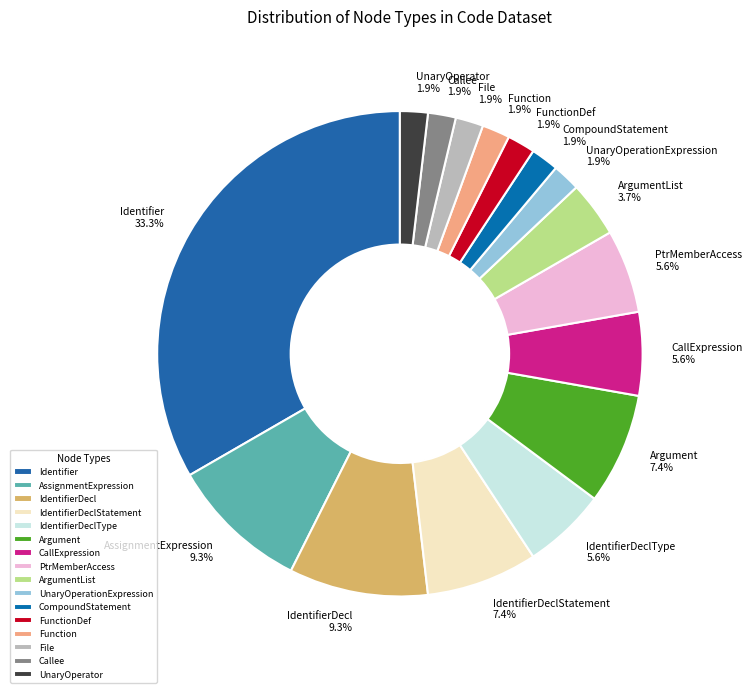

What is the largest slice in the pie chart?

Identifier